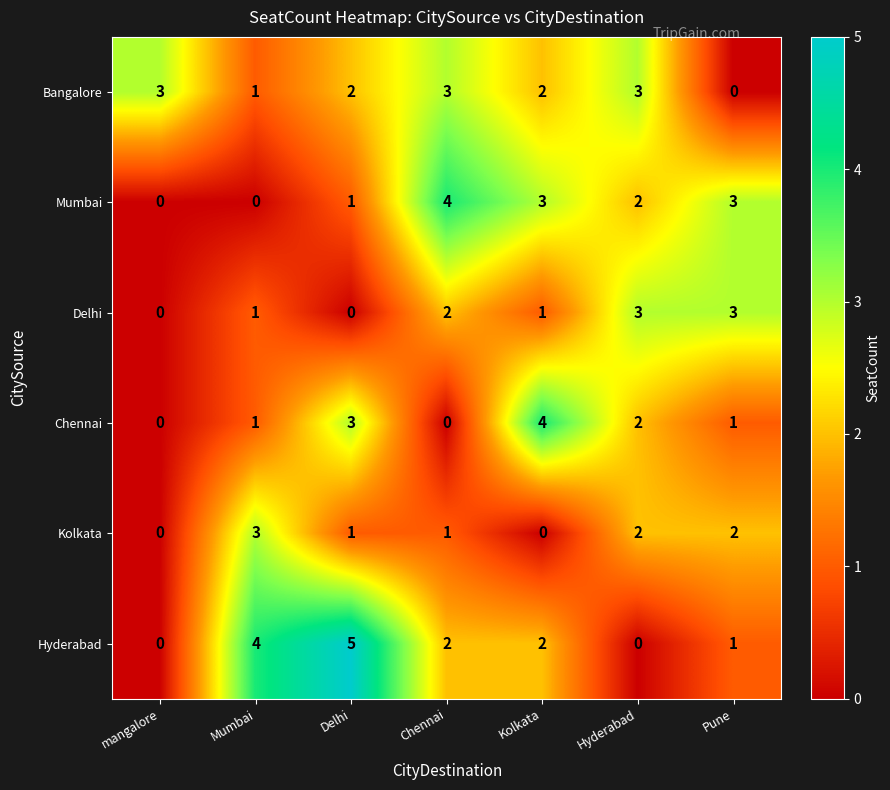

At which label does Chennai reach its peak?

Kolkata